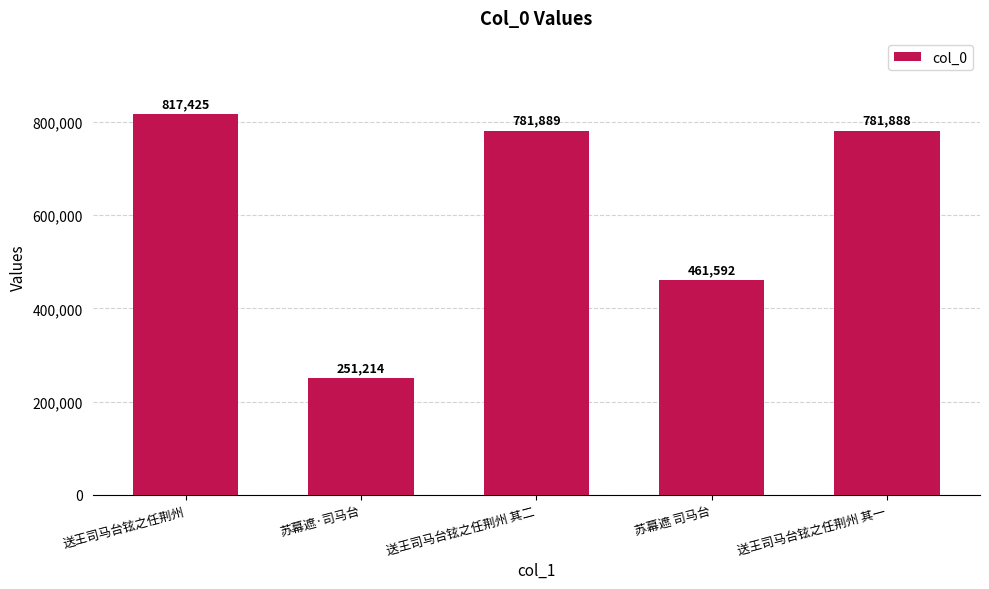

At which label is the value closest to 534319?

苏幕遮 司马台